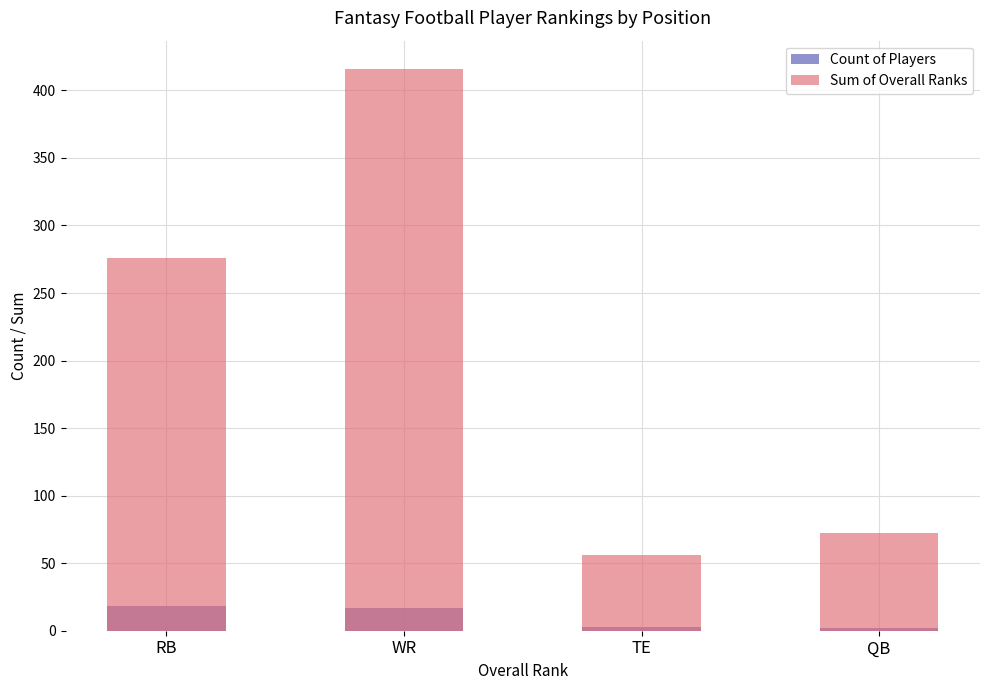

What is the value of the Count of Players bar at the 4th from the left?

2